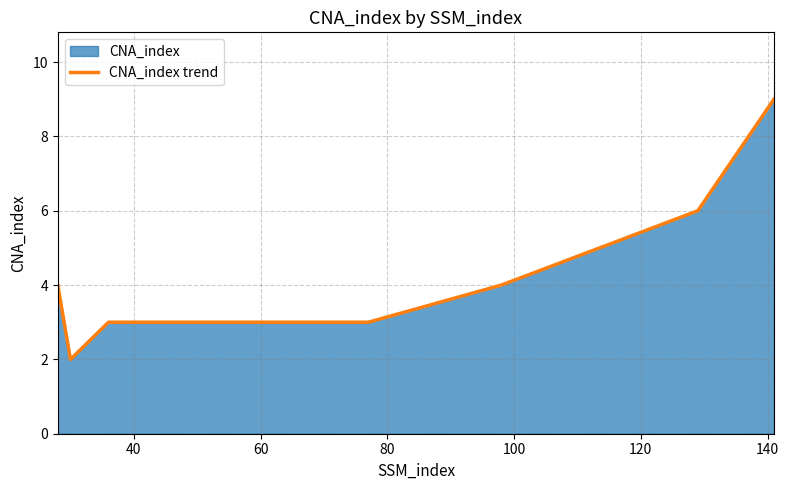

What is the difference between the maximum and minimum values?

7